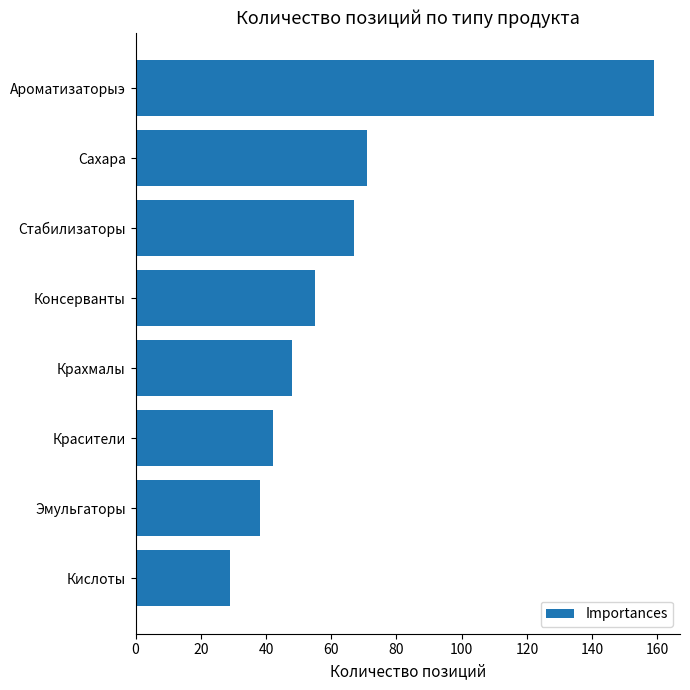

The value at Сахара is 38. True or false?

False